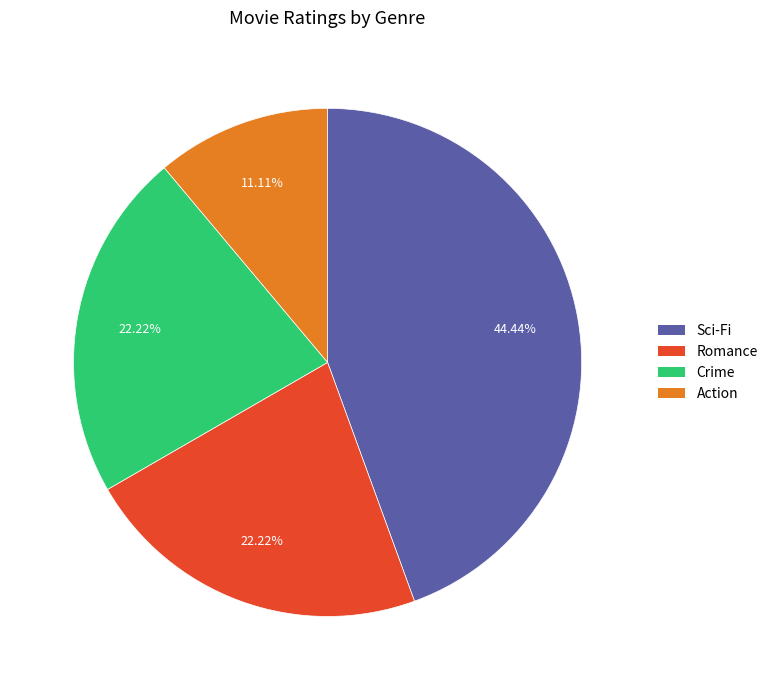

Between Sci-Fi and Crime, which is larger?

Sci-Fi